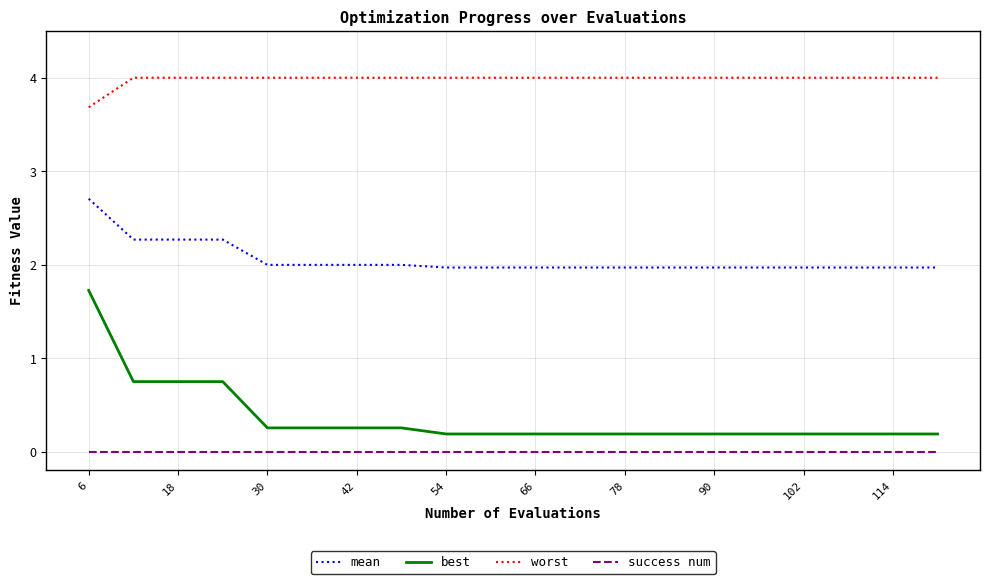

Which series has the widest spread of values?

best